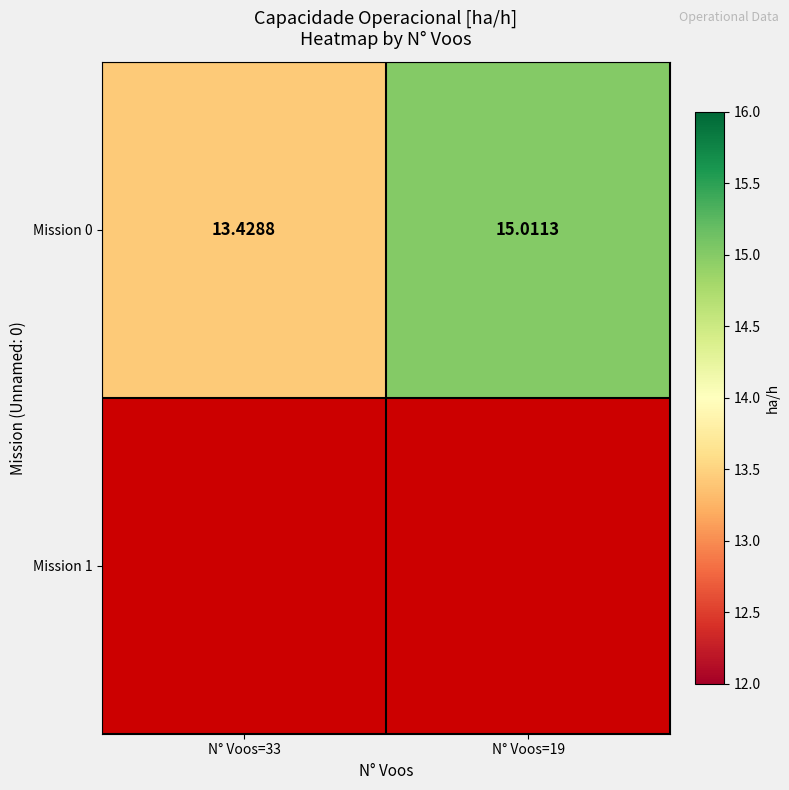

The value at N° Voos=19 is 24.2. True or false?

False